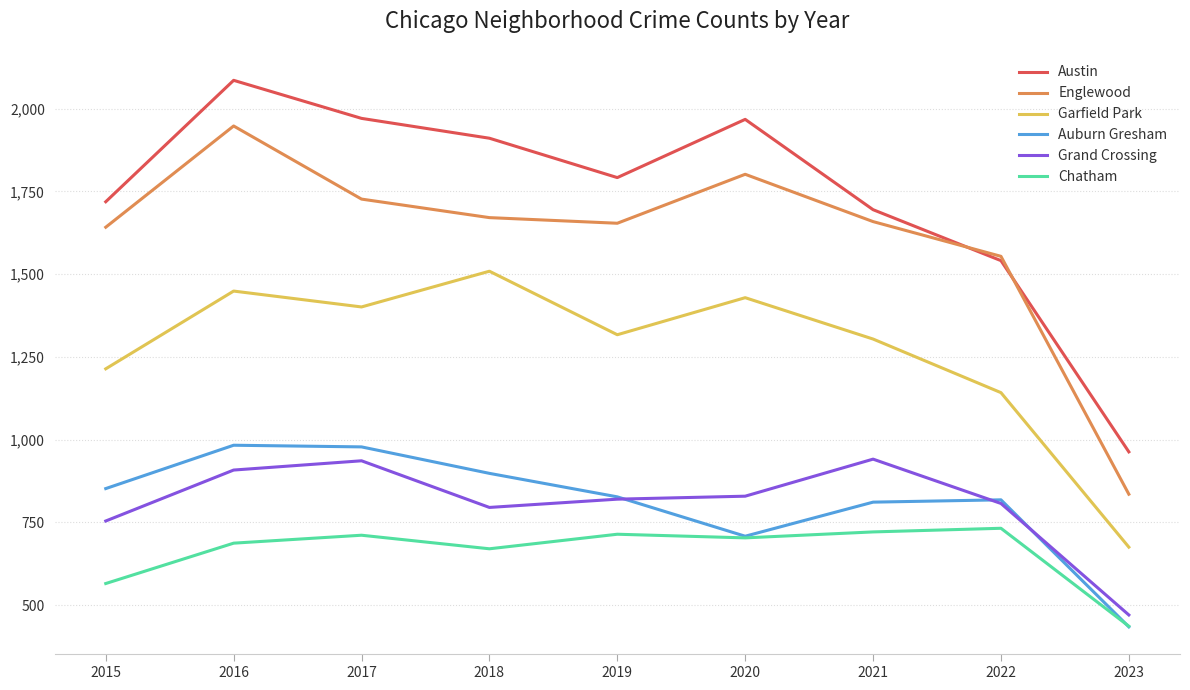

What is the total value across all series at 2016?

8061